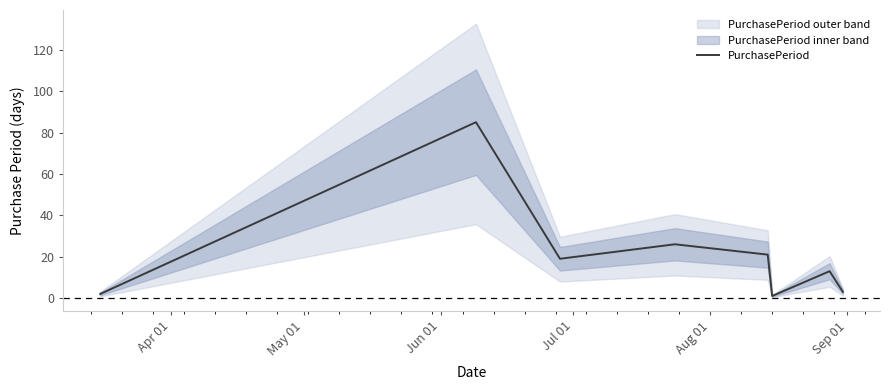

Reading left to right, what are all the values shown in this chart?

2	85	19	26	21	1	13	3